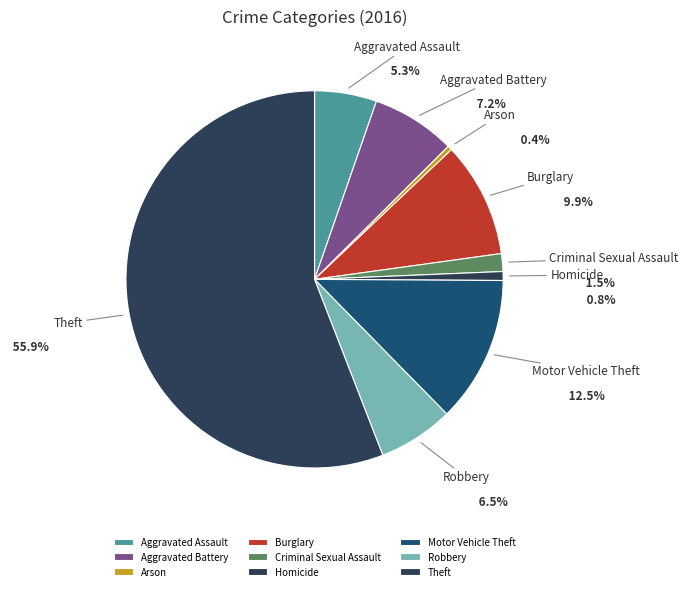

Is there a majority slice in this chart?

Yes